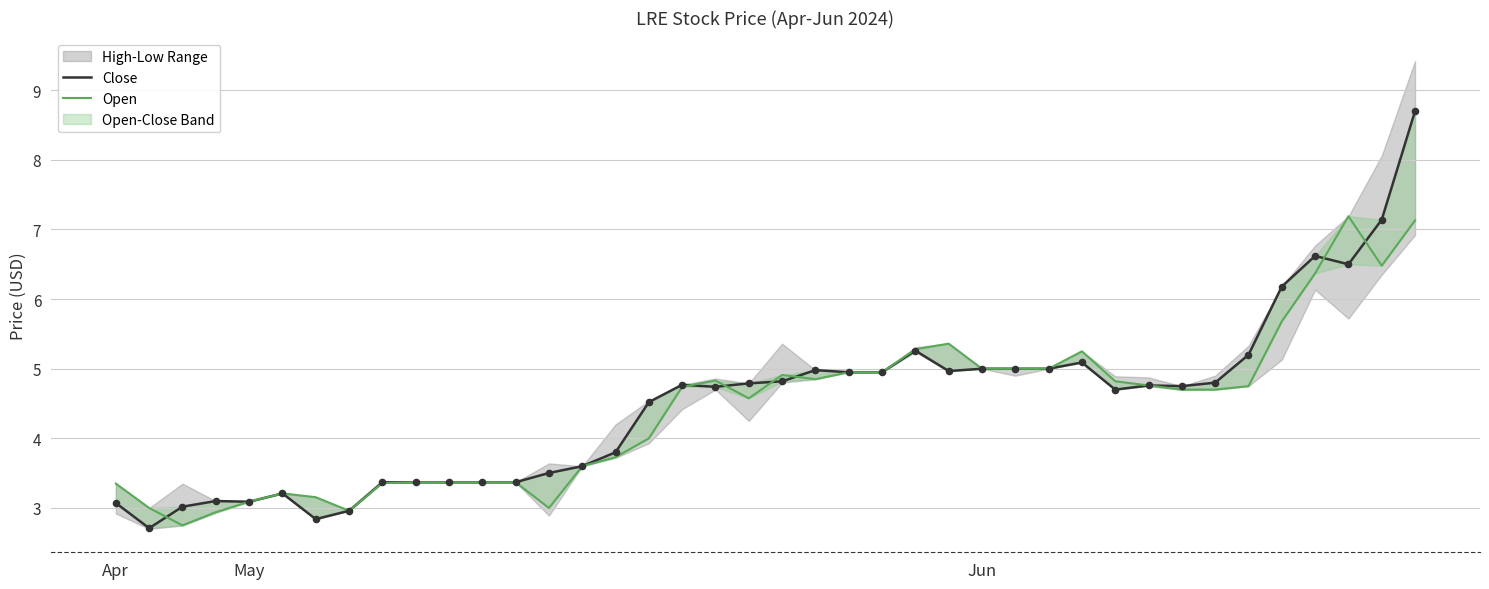

At how many categories does at least one series exceed 3?

38